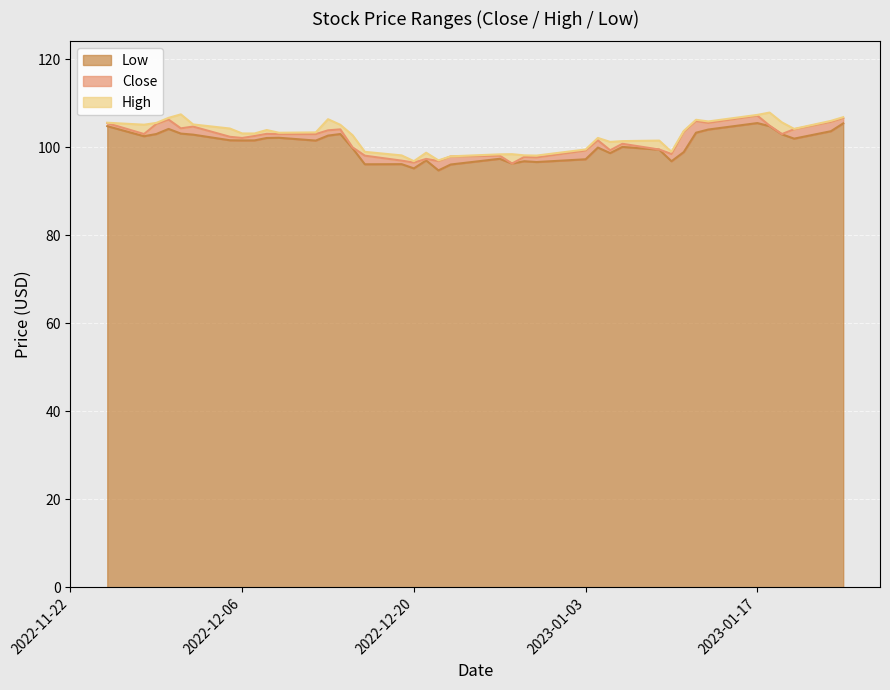

Does the chart display data point markers on the line(s)?

No